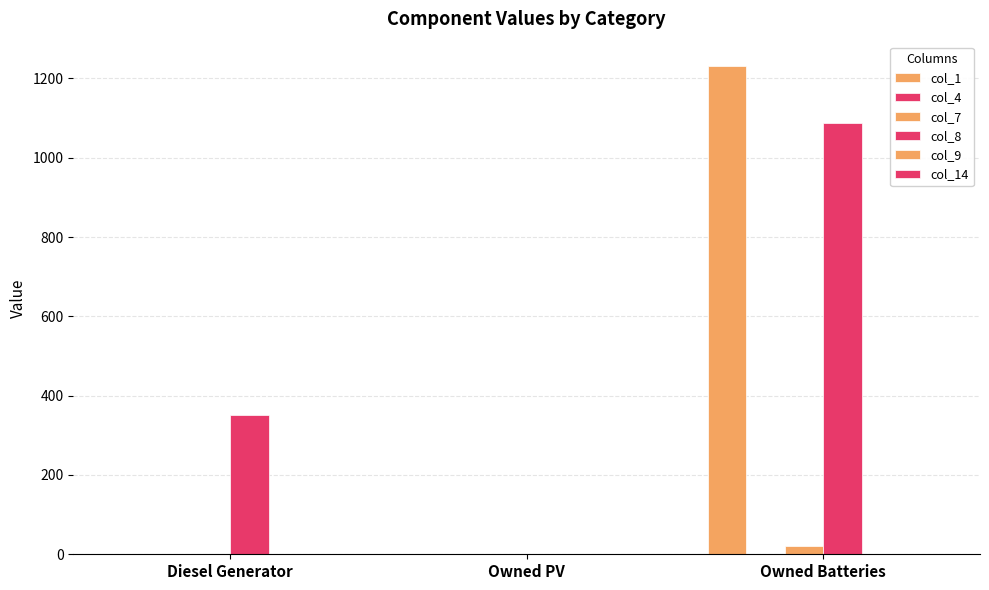

Reading left to right, list all the values displayed in this chart.

col_1: Diesel Generator=0	Owned PV=0	Owned Batteries=1231
col_4: Diesel Generator=0	Owned PV=0	Owned Batteries=0
col_7: Diesel Generator=0	Owned PV=0	Owned Batteries=22
col_8: Diesel Generator=350	Owned PV=0	Owned Batteries=1088
col_9: Diesel Generator=0	Owned PV=0	Owned Batteries=0
col_14: Diesel Generator=0	Owned PV=0	Owned Batteries=0